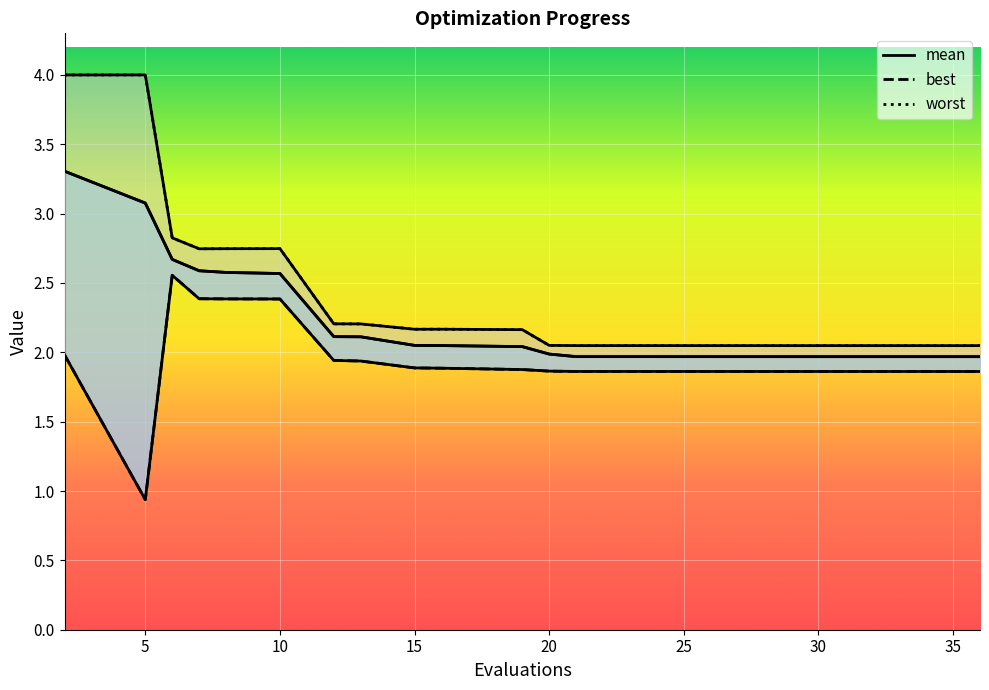

Reading left to right, extract all data points from this chart.

mean: 2=3.3	5=3.1	6=2.7	7=2.6	8=2.6	10=2.6	12=2.1	13=2.1	15=2.1	16=2.0	19=2.0	20=2.0	21=2.0	24=2.0	26=2.0	28=2.0	29=2.0	31=2.0	34=2.0	36=2.0
best: 2=2.0	5=0.9	6=2.6	7=2.4	8=2.4	10=2.4	12=1.9	13=1.9	15=1.9	16=1.9	19=1.9	20=1.9	21=1.9	24=1.9	26=1.9	28=1.9	29=1.9	31=1.9	34=1.9	36=1.9
worst: 2=4.0	5=4.0	6=2.8	7=2.7	8=2.7	10=2.7	12=2.2	13=2.2	15=2.2	16=2.2	19=2.2	20=2.1	21=2.0	24=2.0	26=2.0	28=2.0	29=2.0	31=2.0	34=2.0	36=2.0